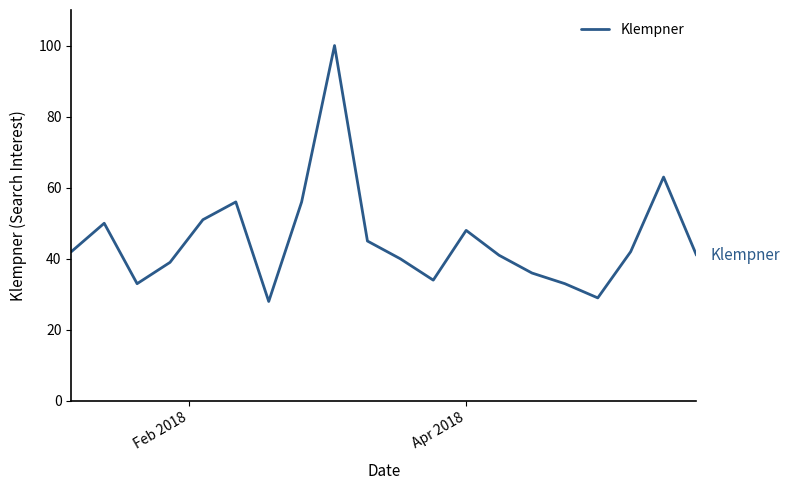

What is the maximum value shown in the chart?

100